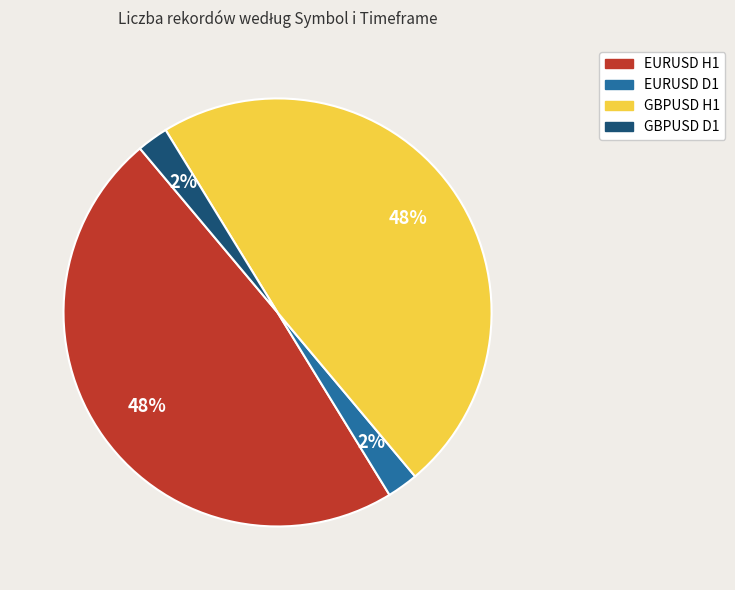

How many segments does this pie chart have?

4